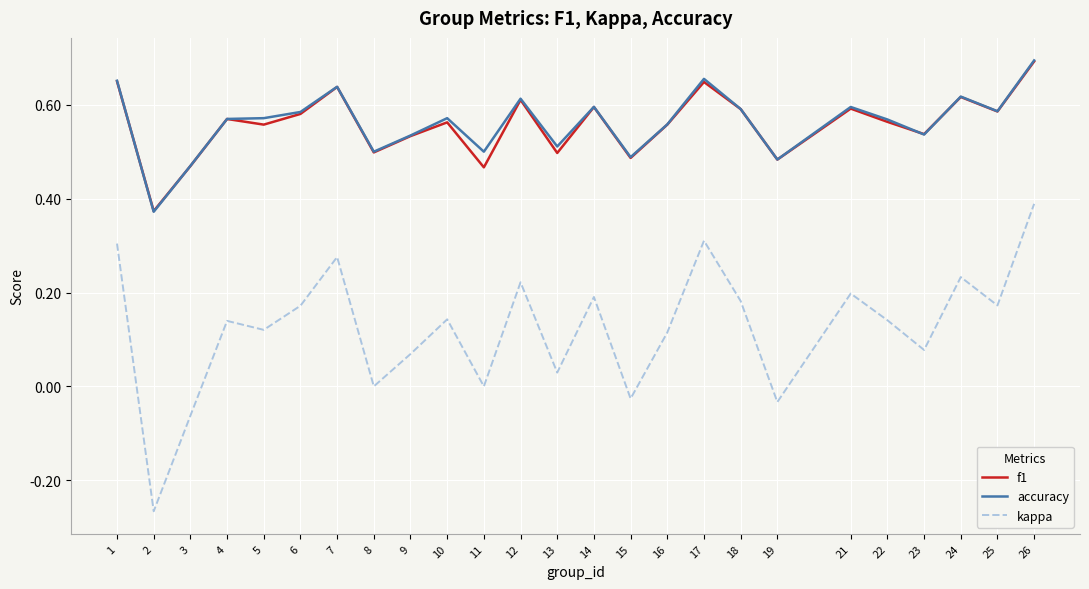

Which category has the highest value across all series?

26